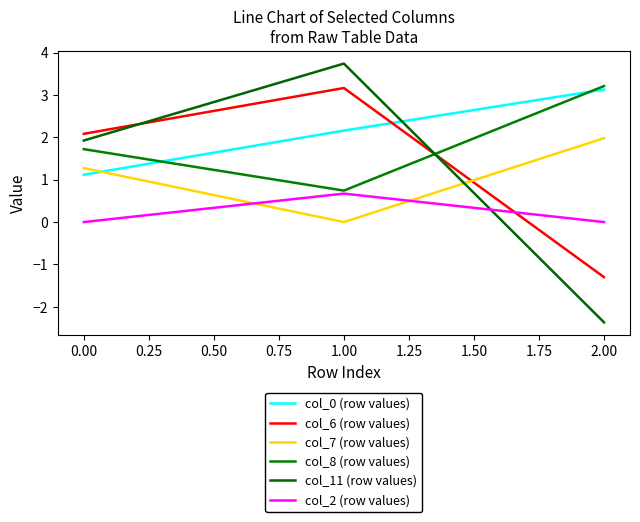

What is the highest value of the col_11 (row values) series?

3.7